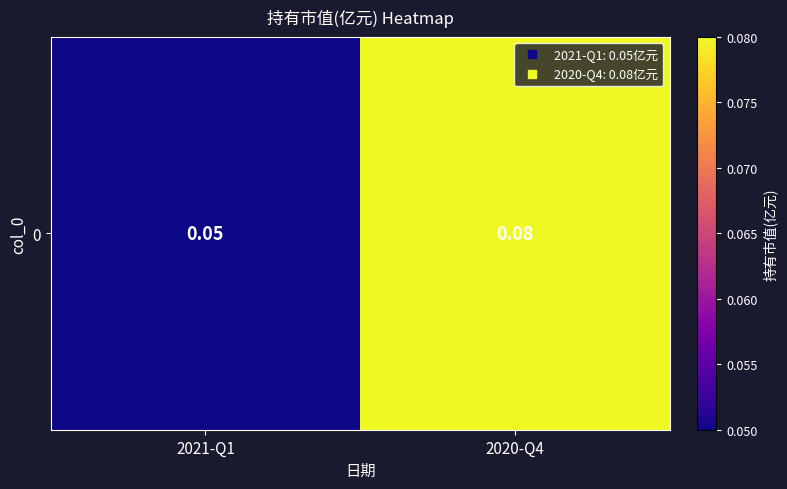

Which label corresponds to the smallest value in the chart?

2021-Q1